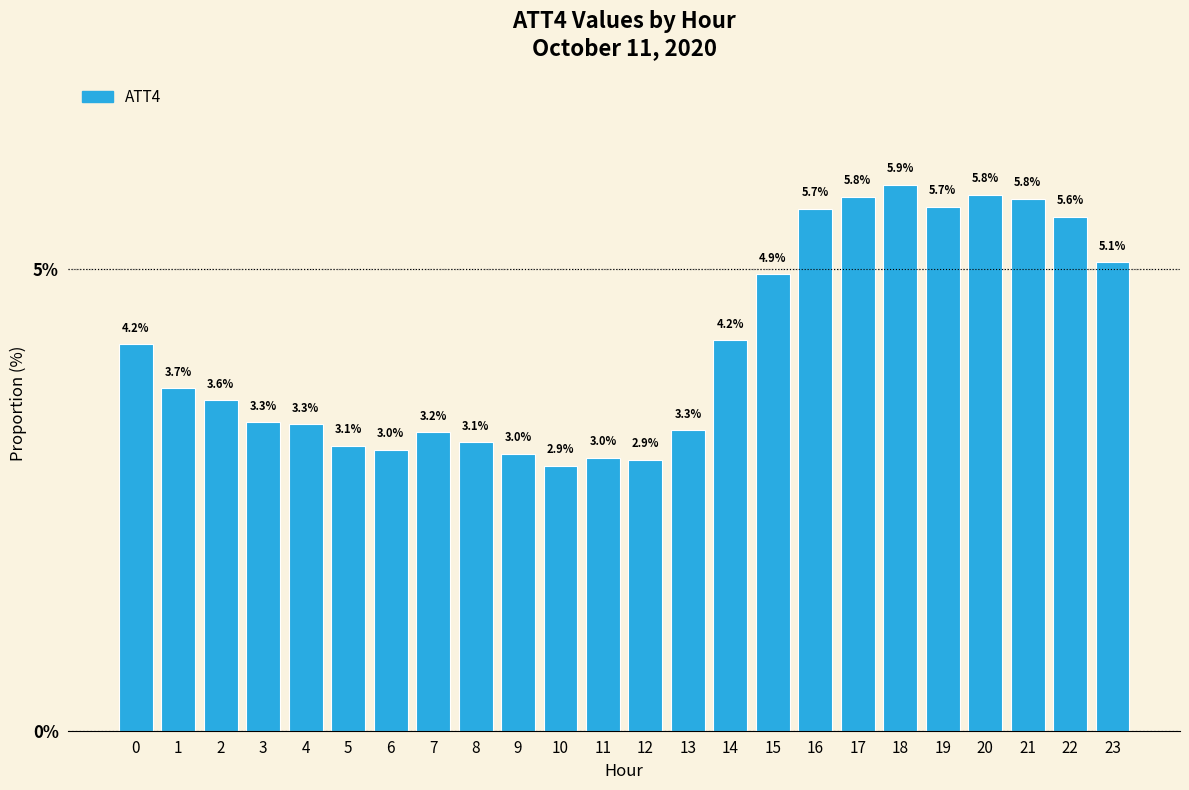

What is the sum of the values at 2 and 7?

6.8